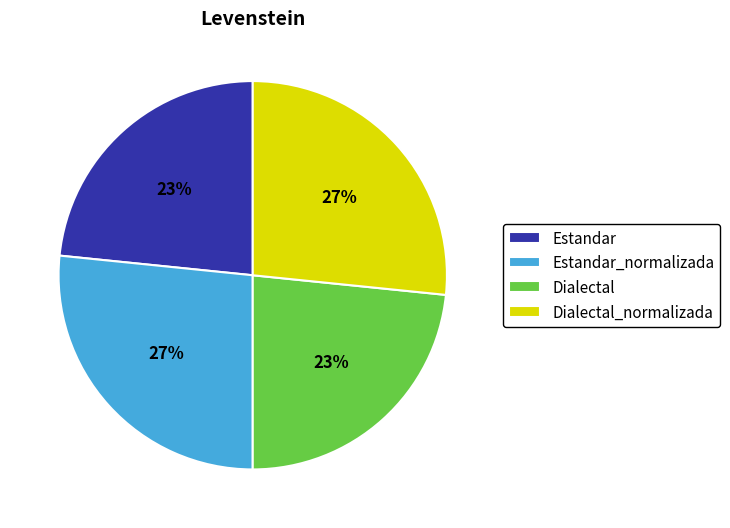

To the nearest percent, what is the average slice percentage?

25%